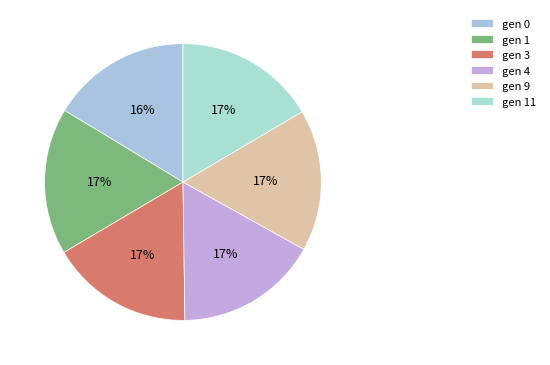

How many slices are in this pie chart?

6